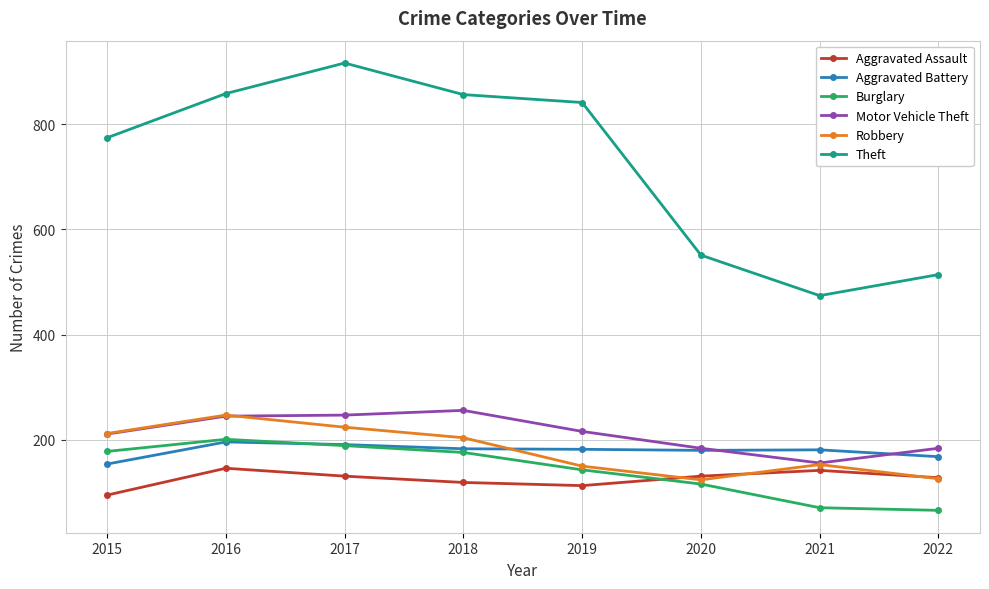

Which series has the largest range (max minus min)?

Theft